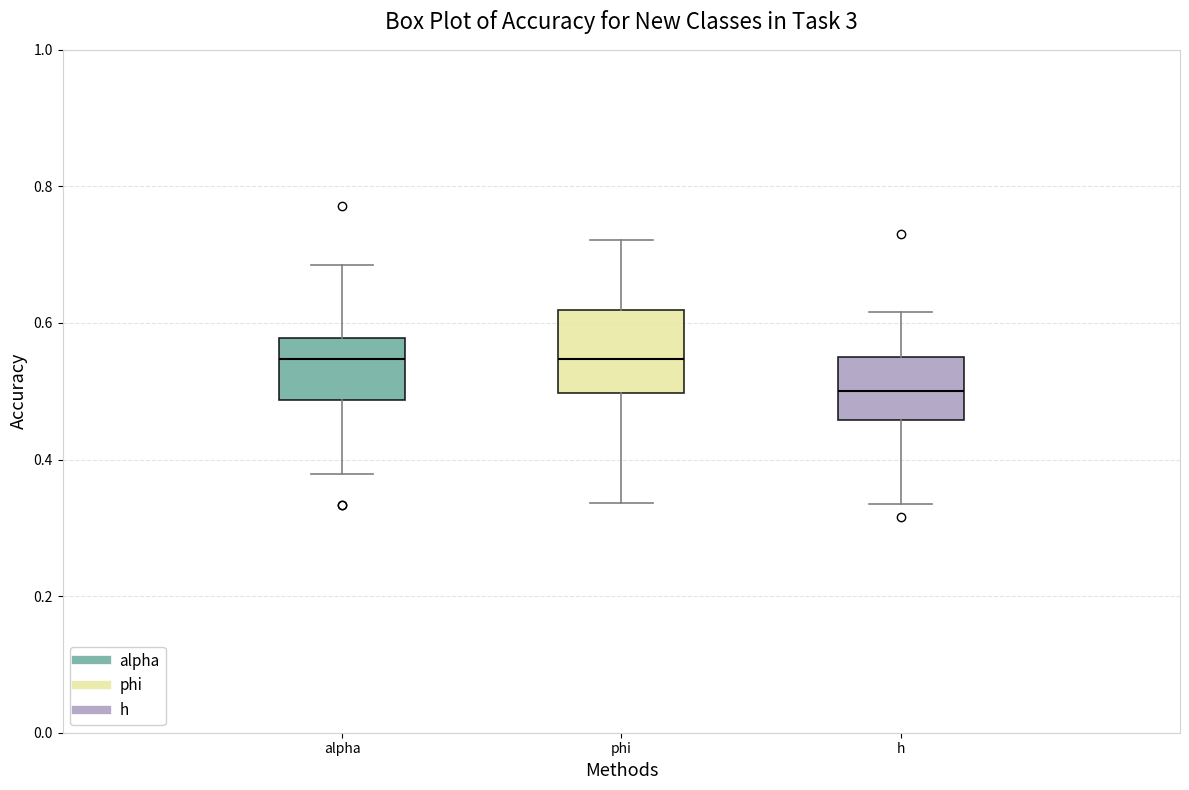

Reading left to right, read every box against the y-axis: the position of its median line, the range the box covers, and the ends of its whiskers. The values are not printed on the chart, so give them approximately, as read against the axis.

alpha: median 0.54, box 0.48 to 0.58, whiskers 0.38 to 0.68
phi: median 0.54, box 0.50 to 0.62, whiskers 0.34 to 0.72
h: median 0.50, box 0.46 to 0.56, whiskers 0.34 to 0.62